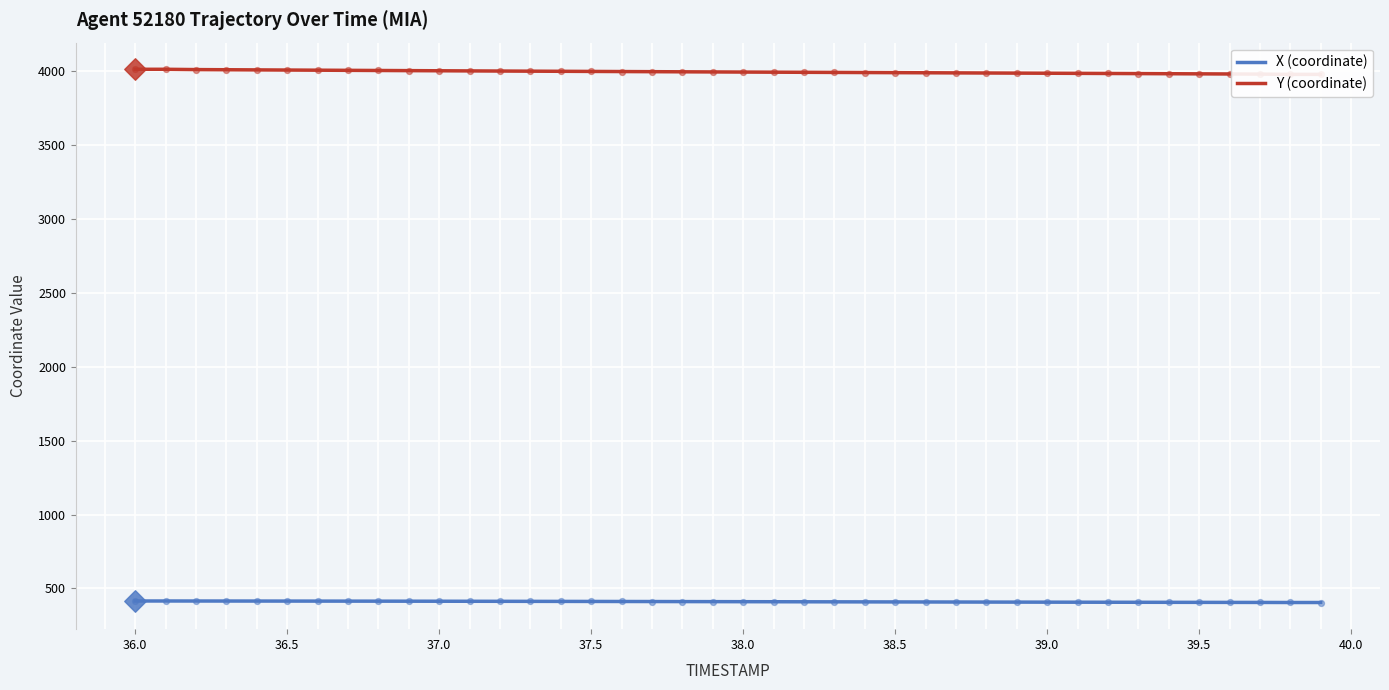

Which series contains the lowest Y value?

X (coordinate)